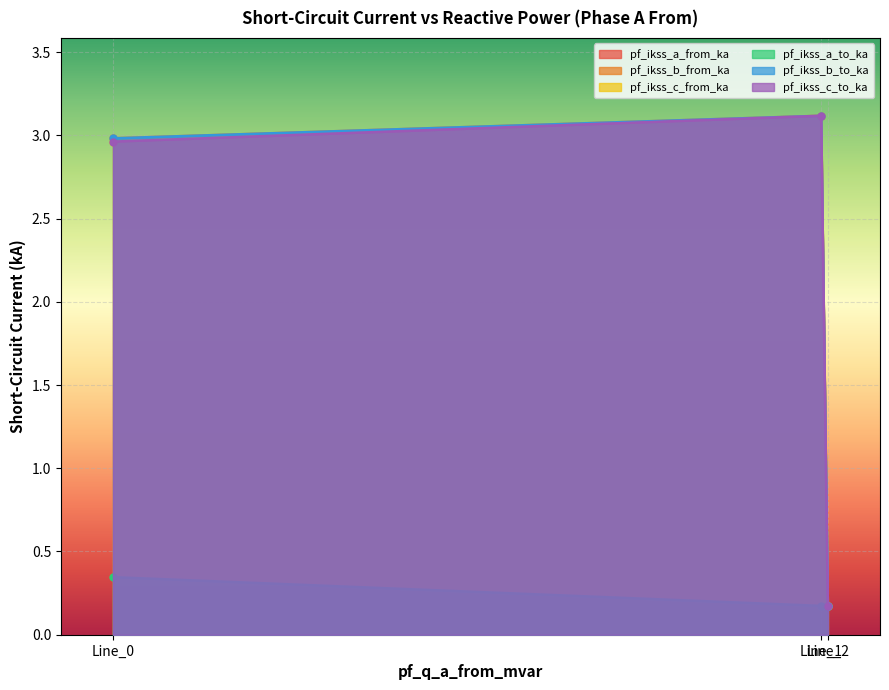

Is it true that pf_ikss_c_to_ka equals 0.2 at Line_2?

True